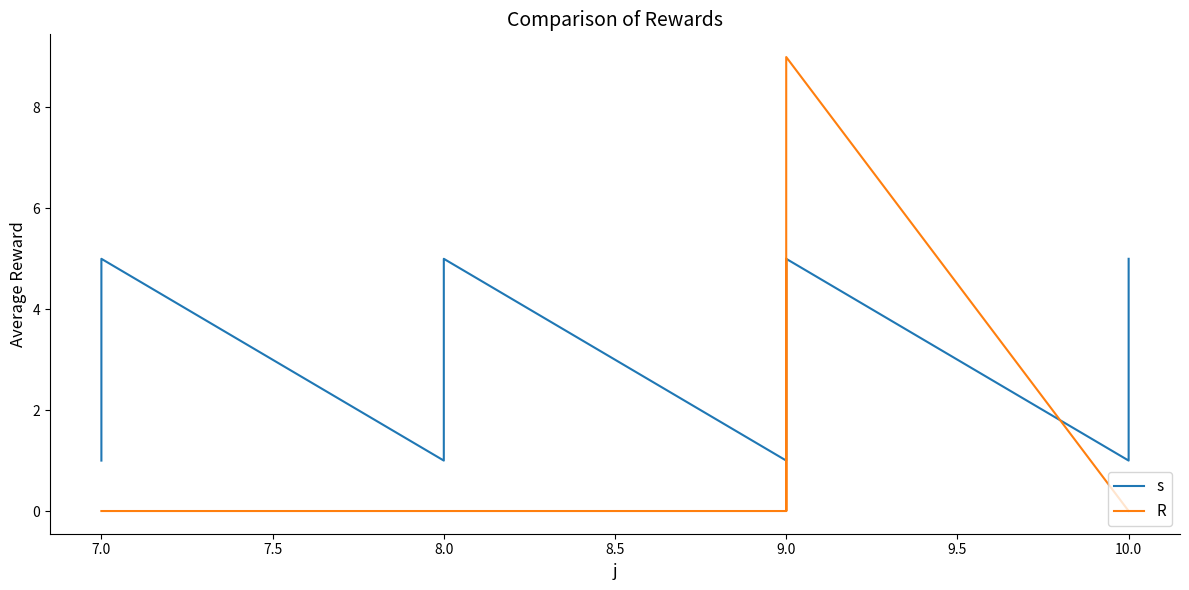

What are all the series names shown in the legend?

s, R